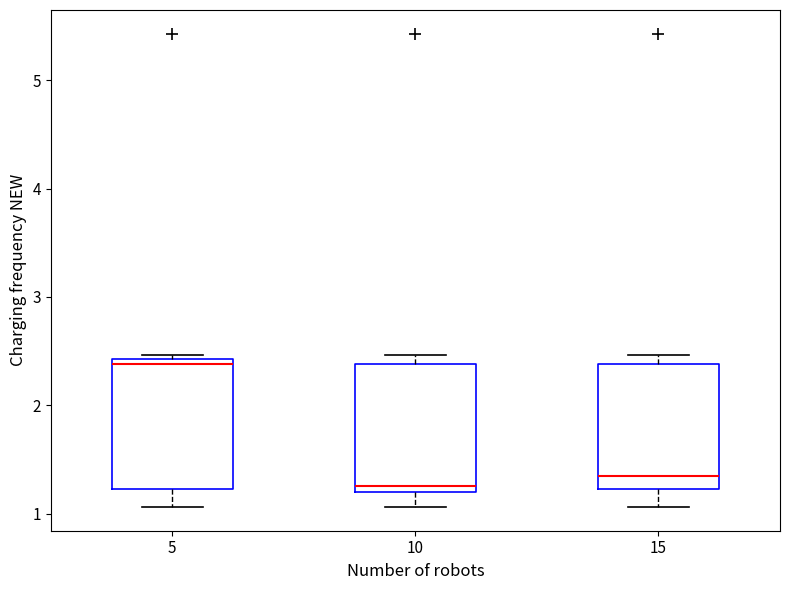

Reading left to right, transcribe this box plot: for each box, give where its median line is, the range the box spans, and where its two whiskers end, as read against the y-axis. The values are not printed on the chart, so give them approximately, as read against the axis.

5: median 2.4 (just below the box's upper edge), box 1.2 to 2.4, whiskers 1.1 to 2.5
10: median 1.3, box 1.2 to 2.4, whiskers 1.1 to 2.5
15: median 1.4, box 1.2 to 2.4, whiskers 1.1 to 2.5